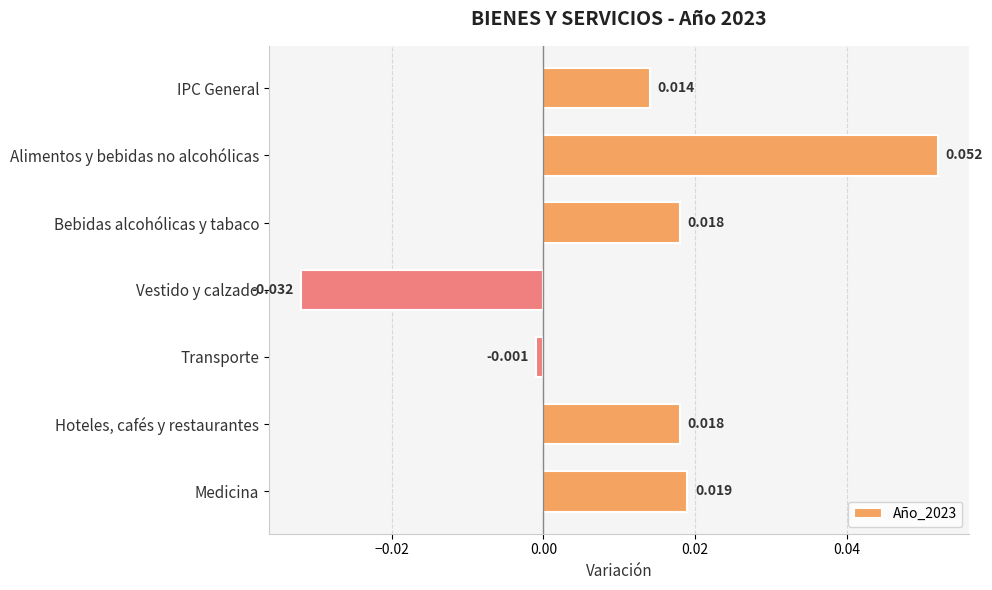

Which has a higher value, Transporte or IPC General?

IPC General